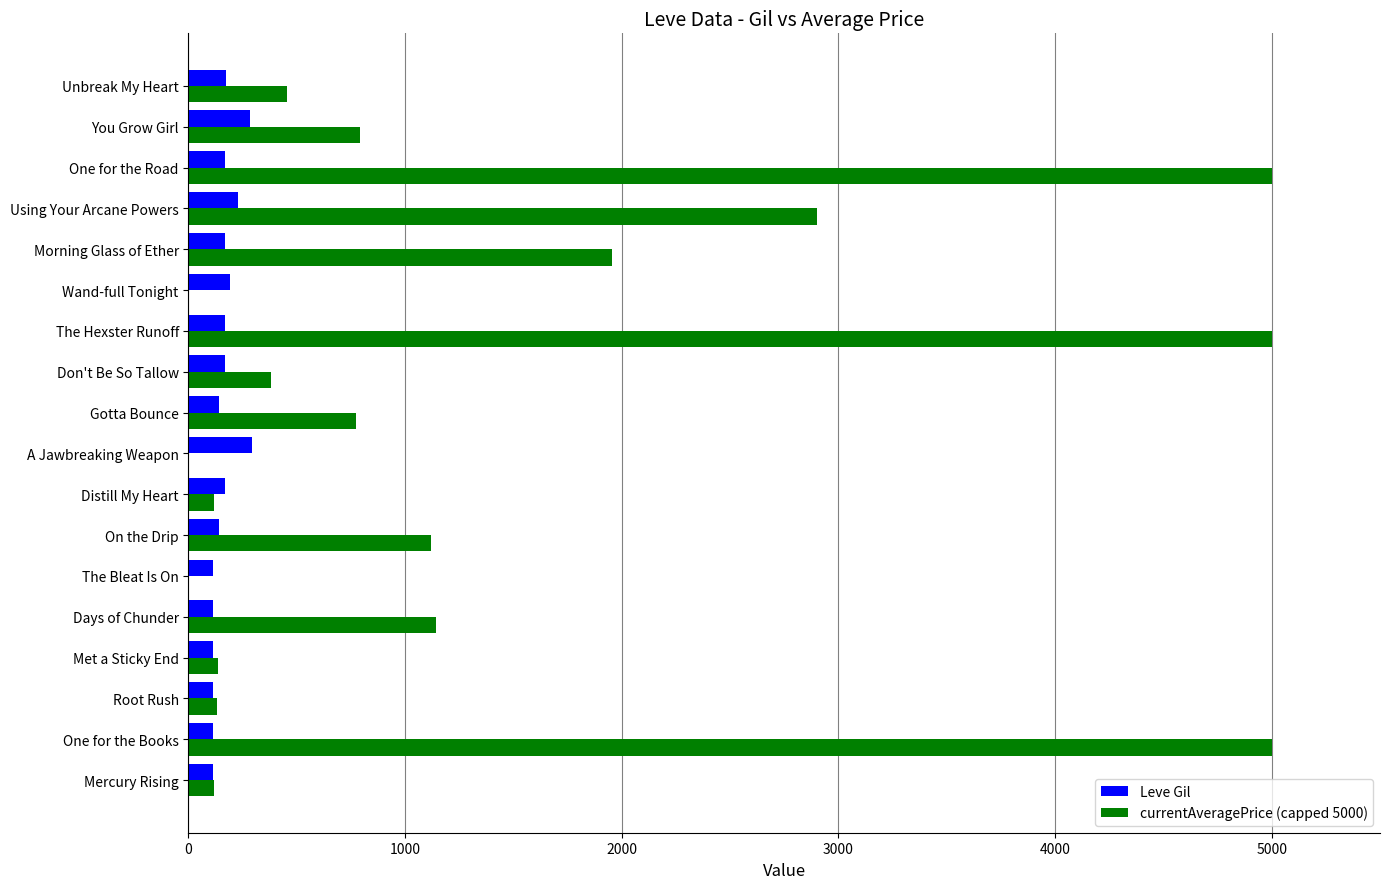

Which series changed the most between Mercury Rising and Morning Glass of Ether?

currentAveragePrice (capped 5000)